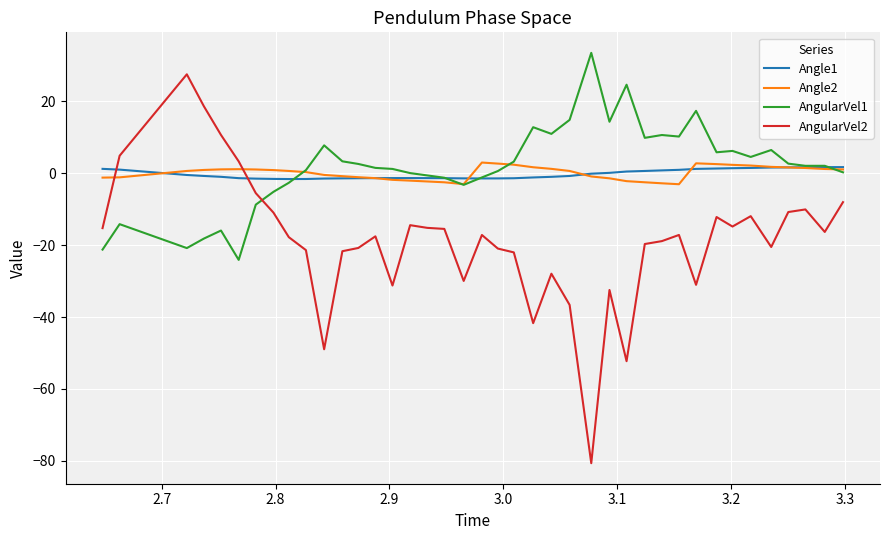

What is the maximum value shown in the chart?

33.5